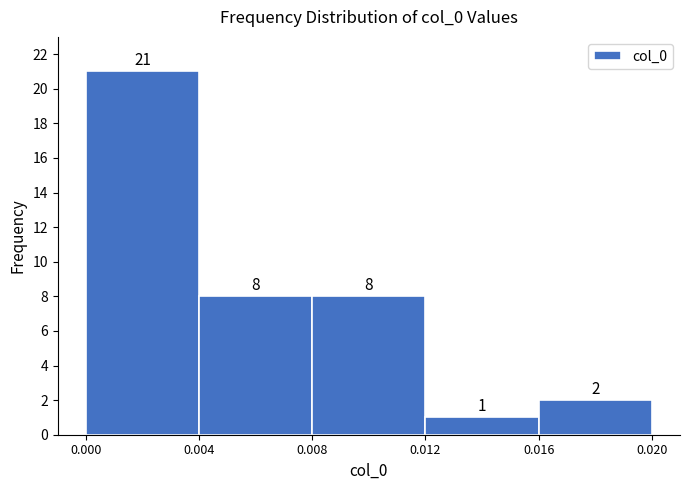

How tall is the bar that spans 0.008 to 0.012 on the x-axis?

8